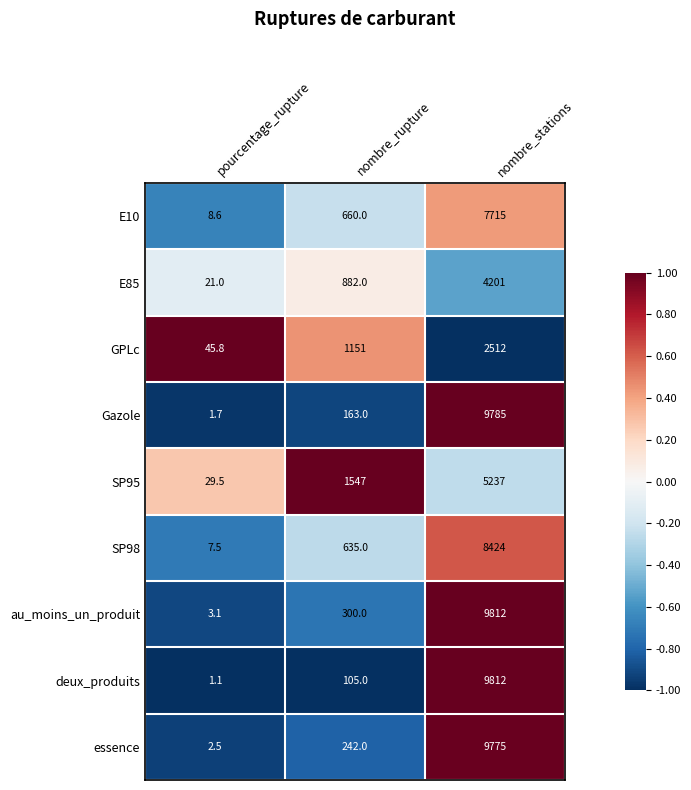

What is the difference between the SP98 values at nombre_stations and nombre_rupture?

7789.0